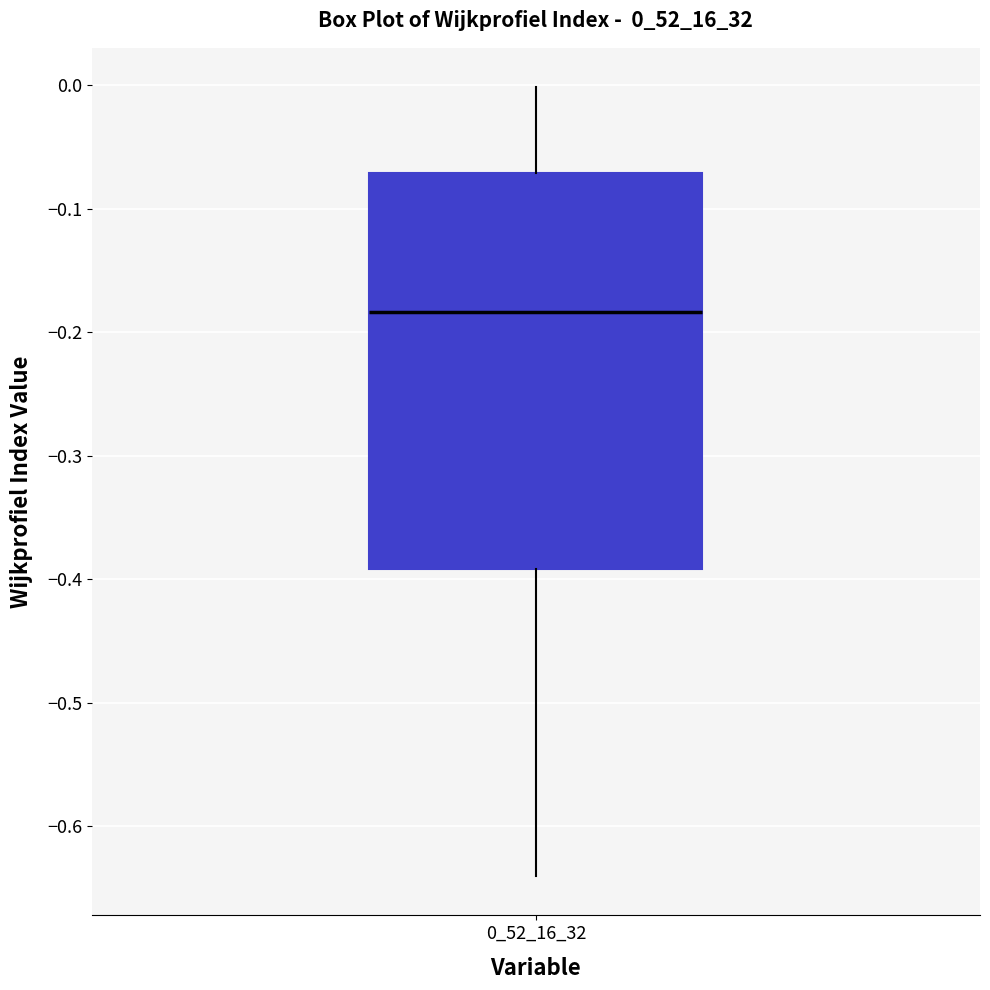

Transcribe this box plot: give where the median line is, the range the box spans, and where the two whiskers end, as read against the y-axis. The values are not printed on the chart, so give them approximately, as read against the axis.

median -0.18, box -0.39 to -0.07, whiskers -0.64 to 0.00